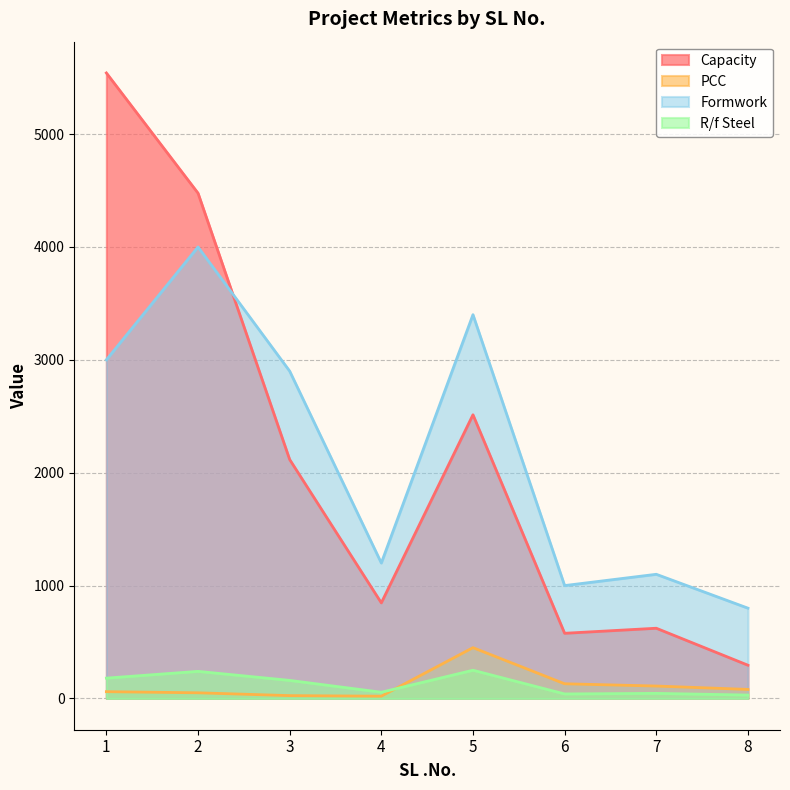

Is the value of PCC at 3 greater than the value of Capacity at 5?

No